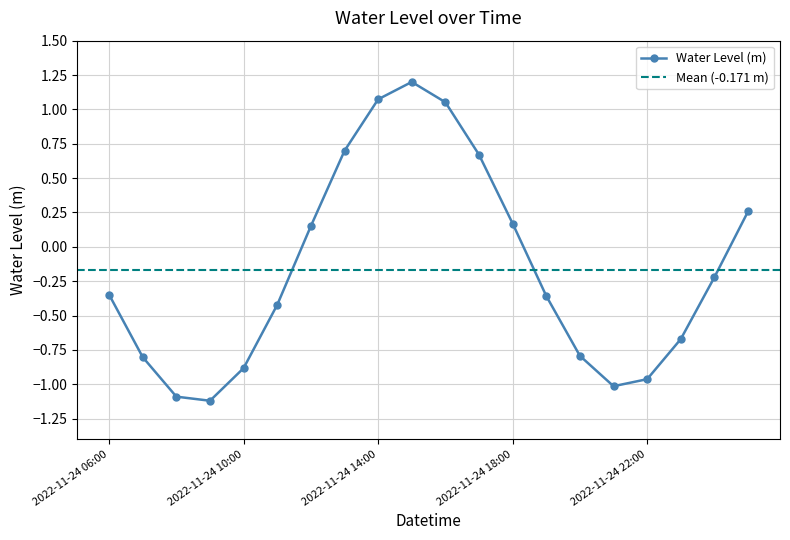

What is the value of the 3rd point from the left?

-1.1